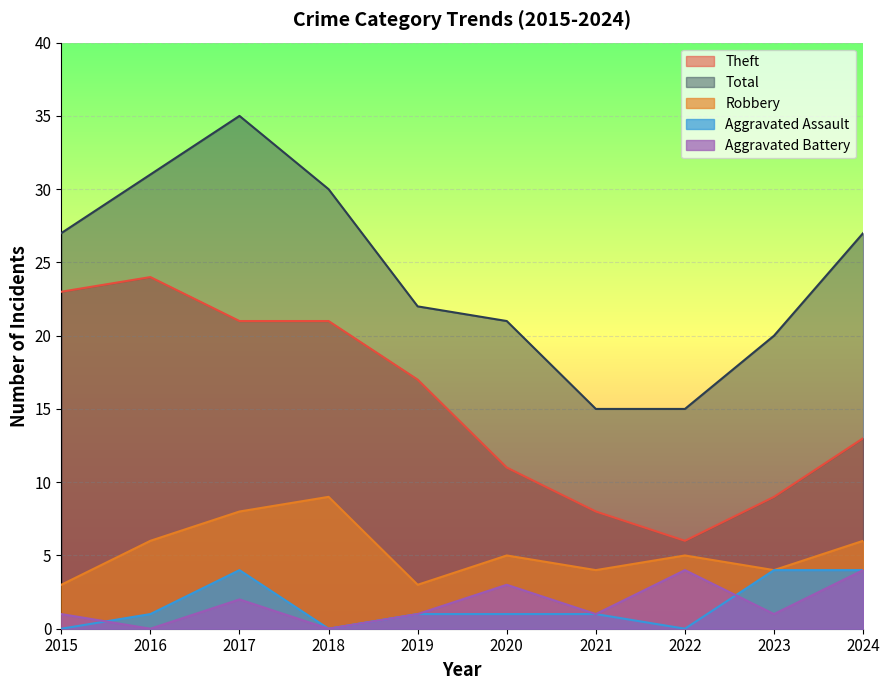

How many interior local valleys does the Aggravated Battery series have?

4